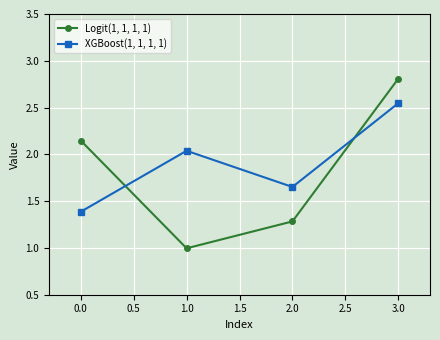

How many categories are shown in the chart?

4